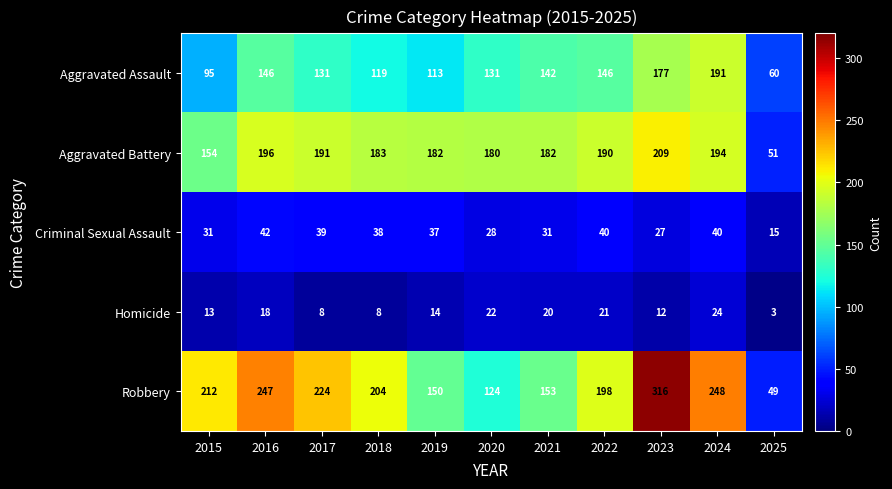

List the series in order of their peak value, highest first.

Robbery, Aggravated Battery, Aggravated Assault, Criminal Sexual Assault, Homicide